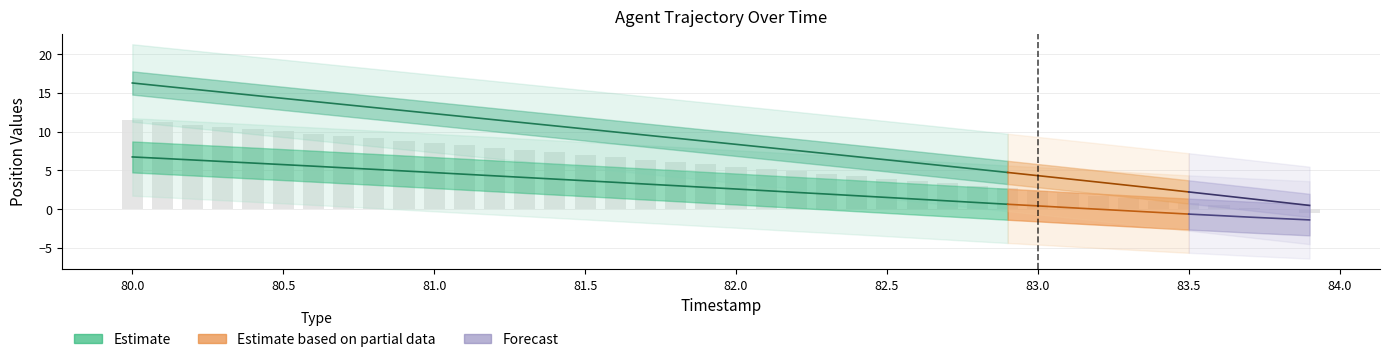

Reading left to right, transcribe all the data shown in this chart.

80.0=11.5	80.1=11.2	80.2=10.9	80.3=10.6	80.4=10.3	80.5=10.0	80.6=9.7	80.7=9.4	80.8=9.1	80.9=8.8	81.0=8.5	81.1=8.2	81.2=7.9	81.3=7.6	81.4=7.3	81.5=7.0	81.6=6.7	81.7=6.4	81.8=6.1	81.9=5.8	82.0=5.5	82.1=5.2	82.2=4.9	82.3=4.5	82.4=4.2	82.5=3.9	82.6=3.6	82.7=3.3	82.8=3.0	82.9=2.7	83.0=2.4	83.1=2.0	83.2=1.7	83.3=1.4	83.4=1.1	83.5=0.8	83.6=0.5	83.7=0.2	83.8=-0.2	83.9=-0.5